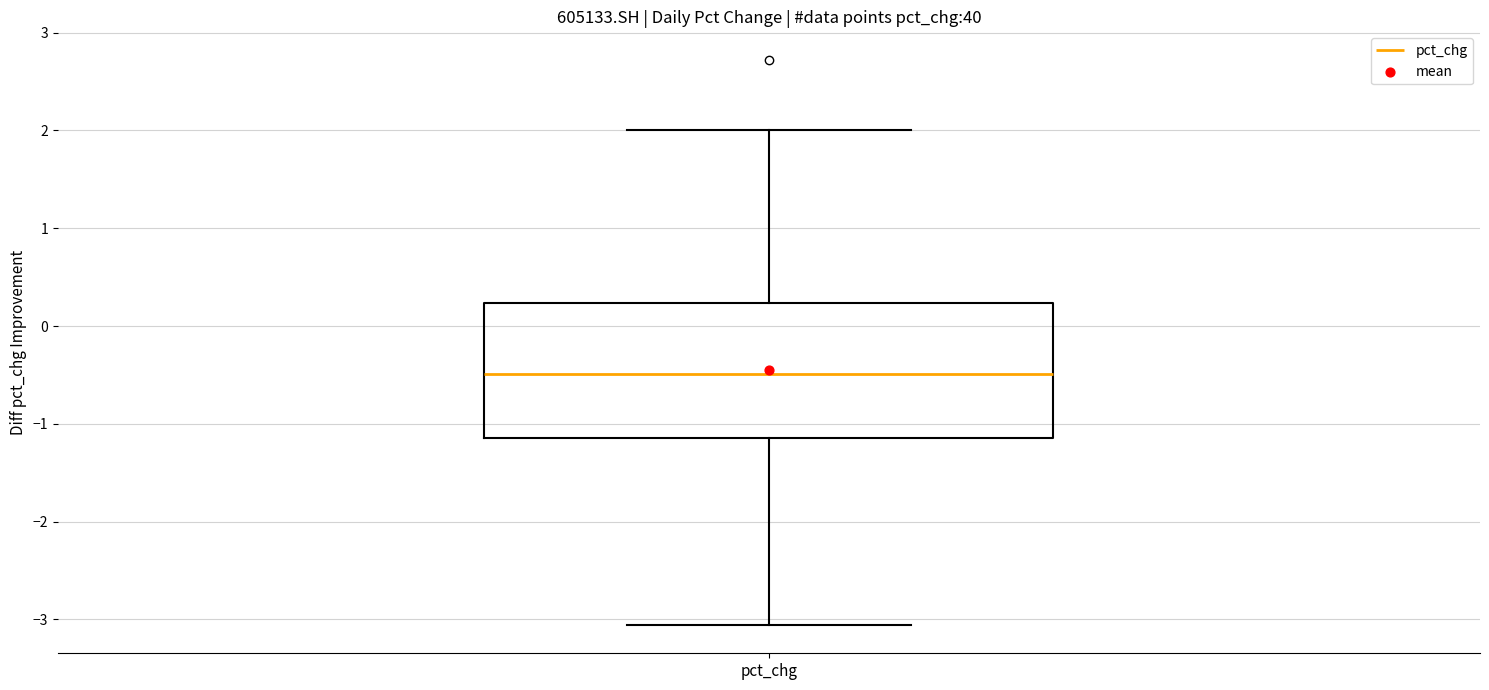

Transcribe this box plot: give where the median line is, the range the box spans, and where the two whiskers end, as read against the y-axis. The values are not printed on the chart, so give them approximately, as read against the axis.

median -0.5, box -1.1 to 0.2, whiskers -3.1 to 2.0